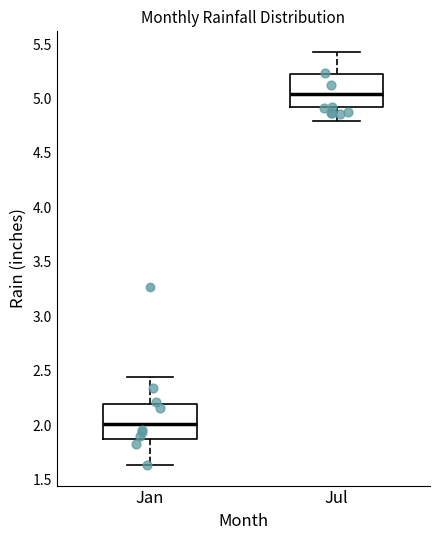

Reading left to right, read every box against the y-axis: the position of its median line, the range the box covers, and the ends of its whiskers. The values are not printed on the chart, so give them approximately, as read against the axis.

Jan: median 2.00, box 1.90 to 2.20, whiskers 1.65 to 2.45
Jul: median 5.05, box 4.95 to 5.25, whiskers 4.80 to 5.45